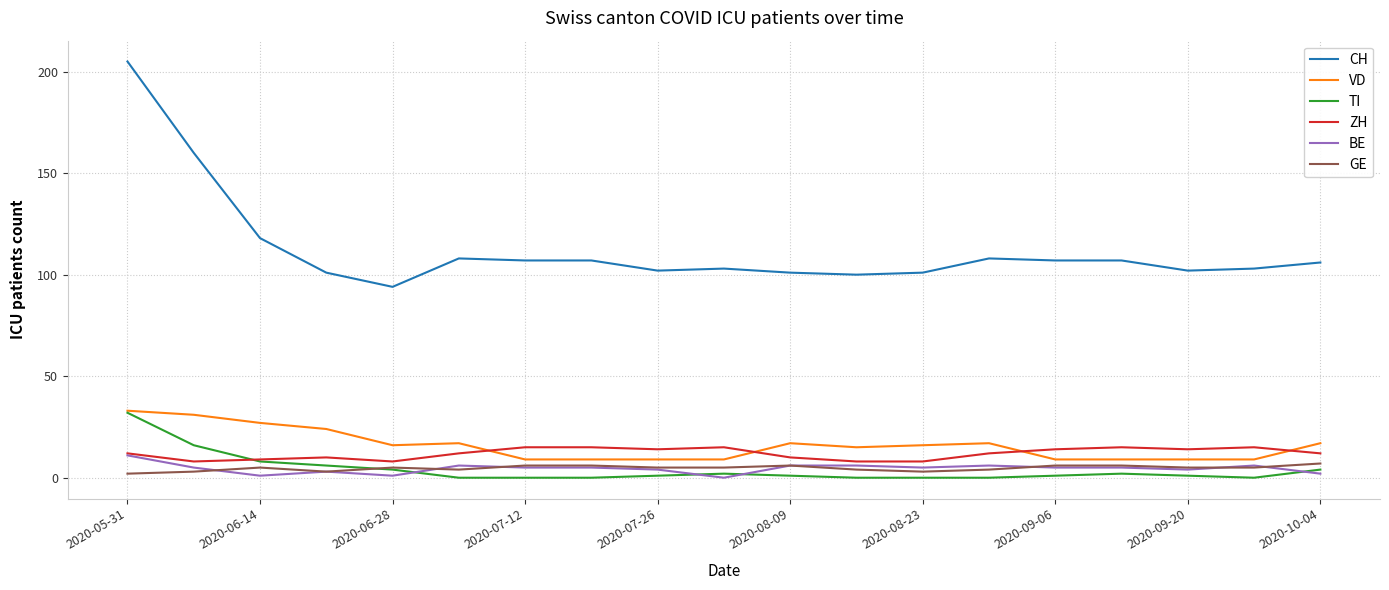

What is the maximum value shown in the chart?

205